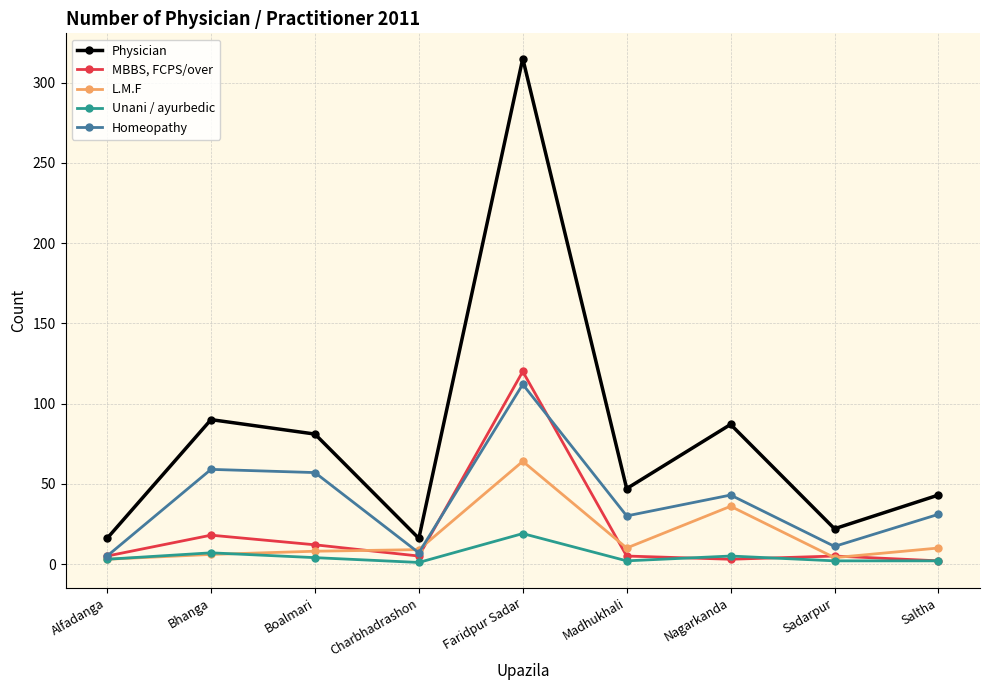

In MBBS, FCPS/over, how many points are lower than both neighbors (excluding endpoints)?

2